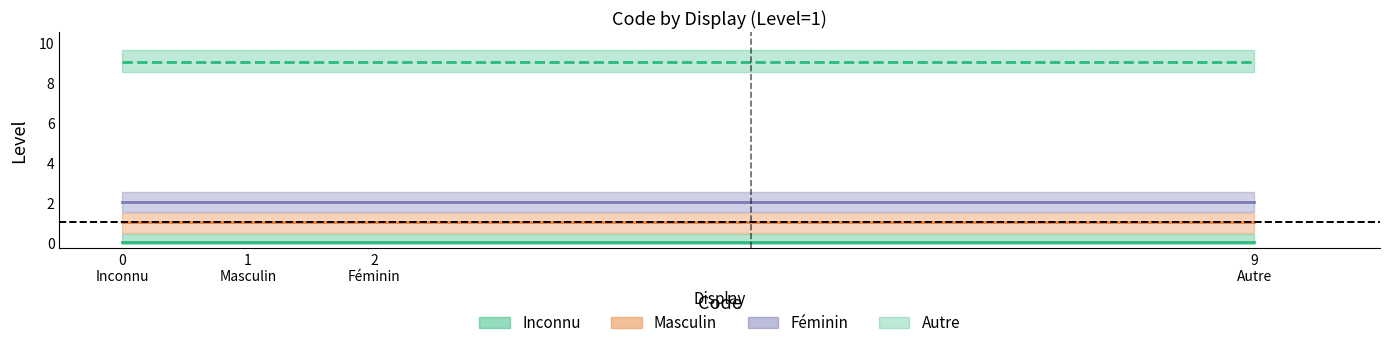

Reading right to left, list all the values displayed in this chart.

Inconnu: 0	0	0	0
Masculin: 1	1	1	1
Féminin: 2	2	2	2
Autre: 9	9	9	9